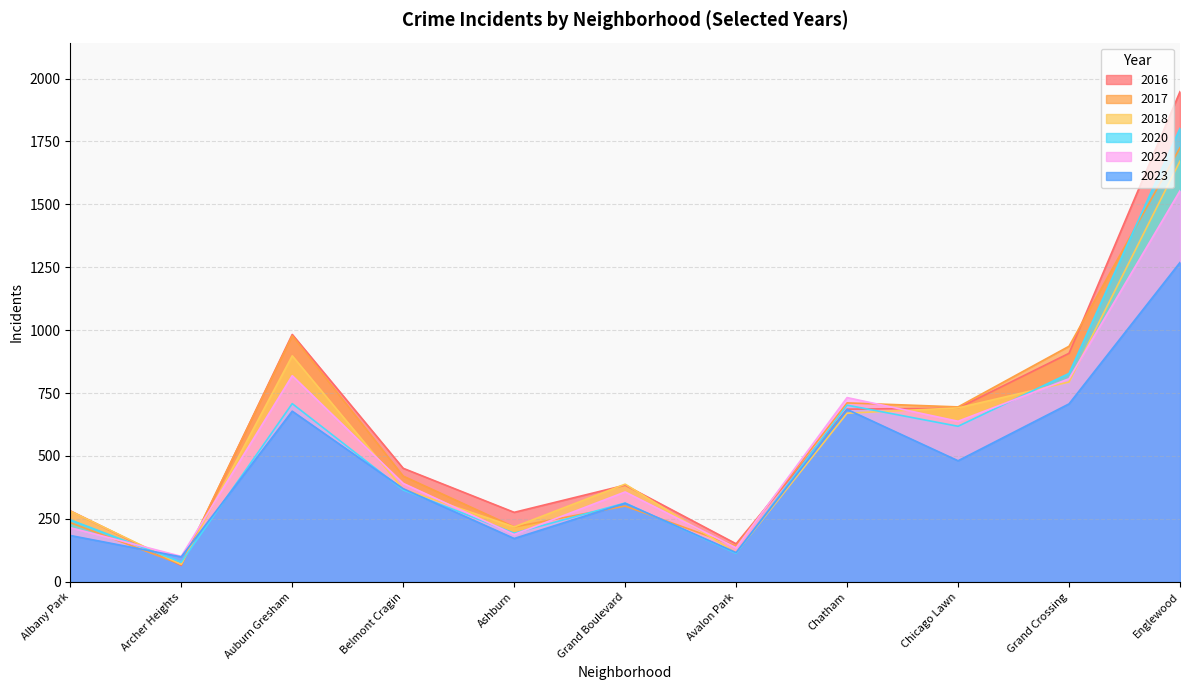

Does the chart display data point markers on the line(s)?

No